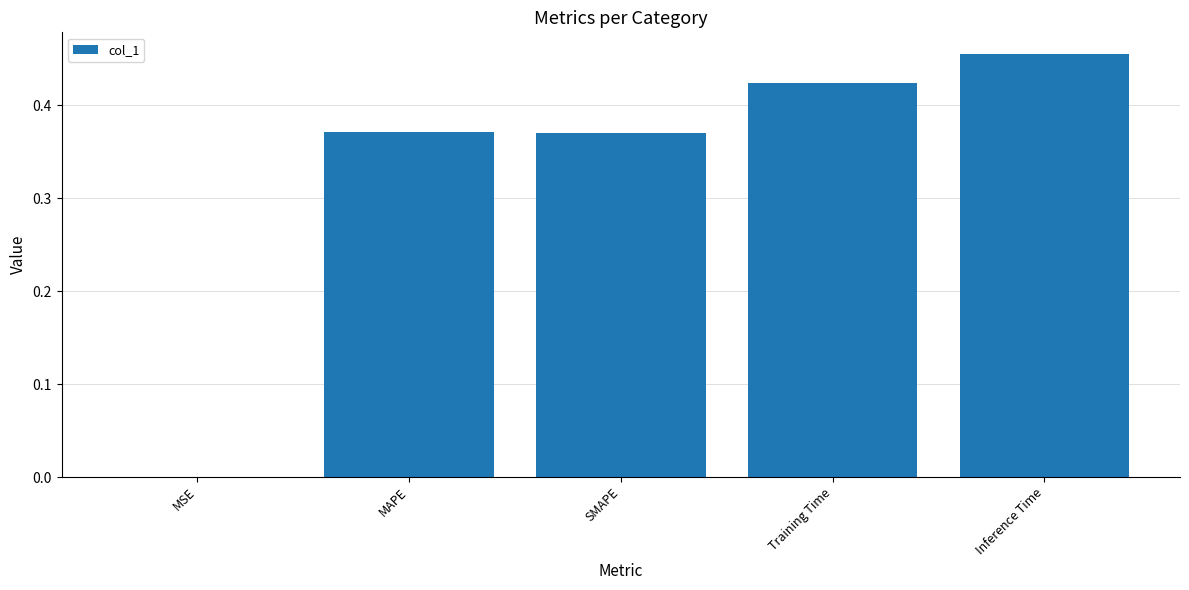

Are the bars horizontal?

No